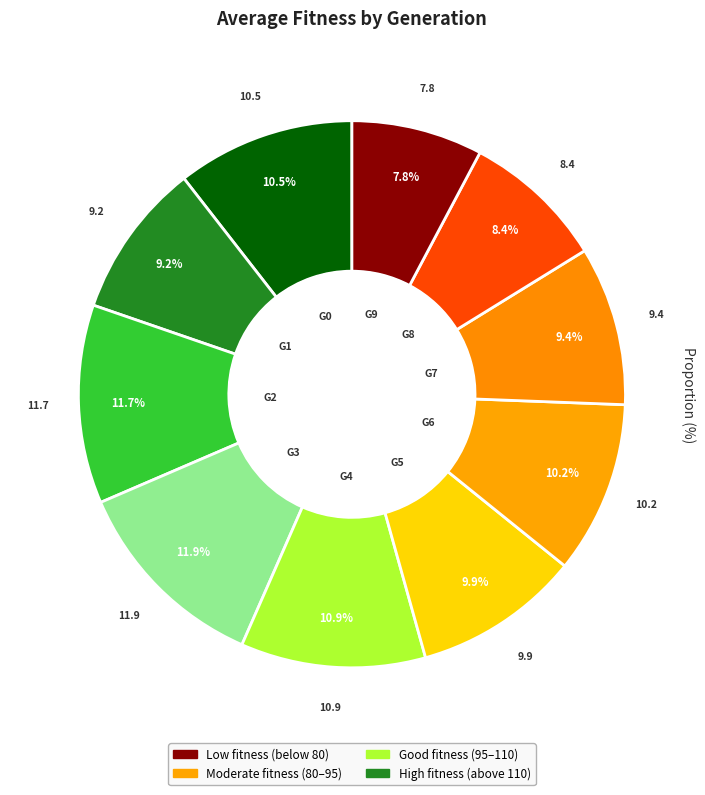

Does any single category account for the majority?

No